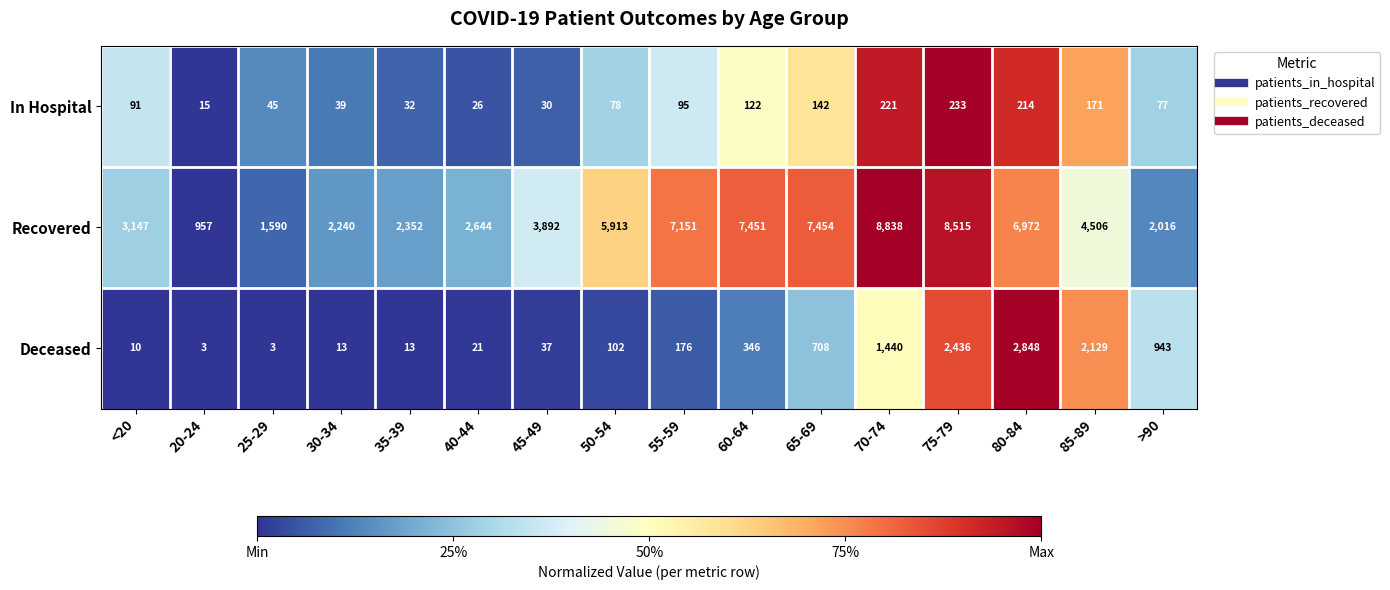

True or false: Recovered has a value of 8515 at 75-79.

True